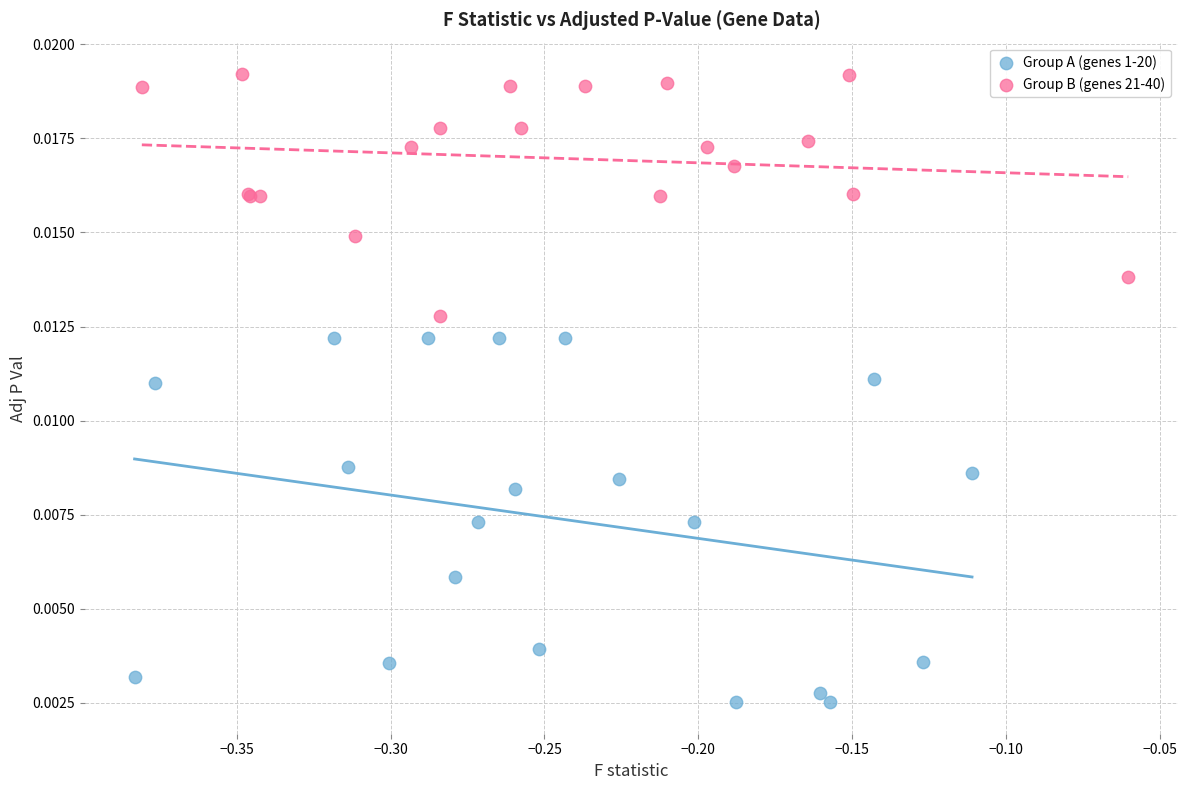

Which series reaches the maximum Y coordinate?

Group B (genes 21-40)